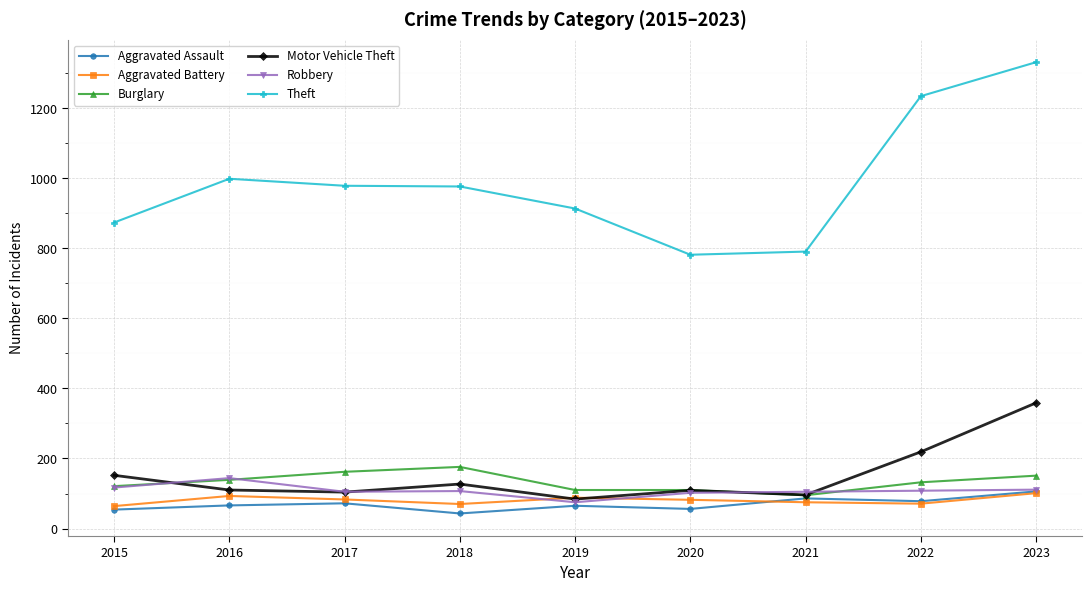

Is the value of Motor Vehicle Theft at 2018 greater than the value of Aggravated Assault at 2022?

Yes